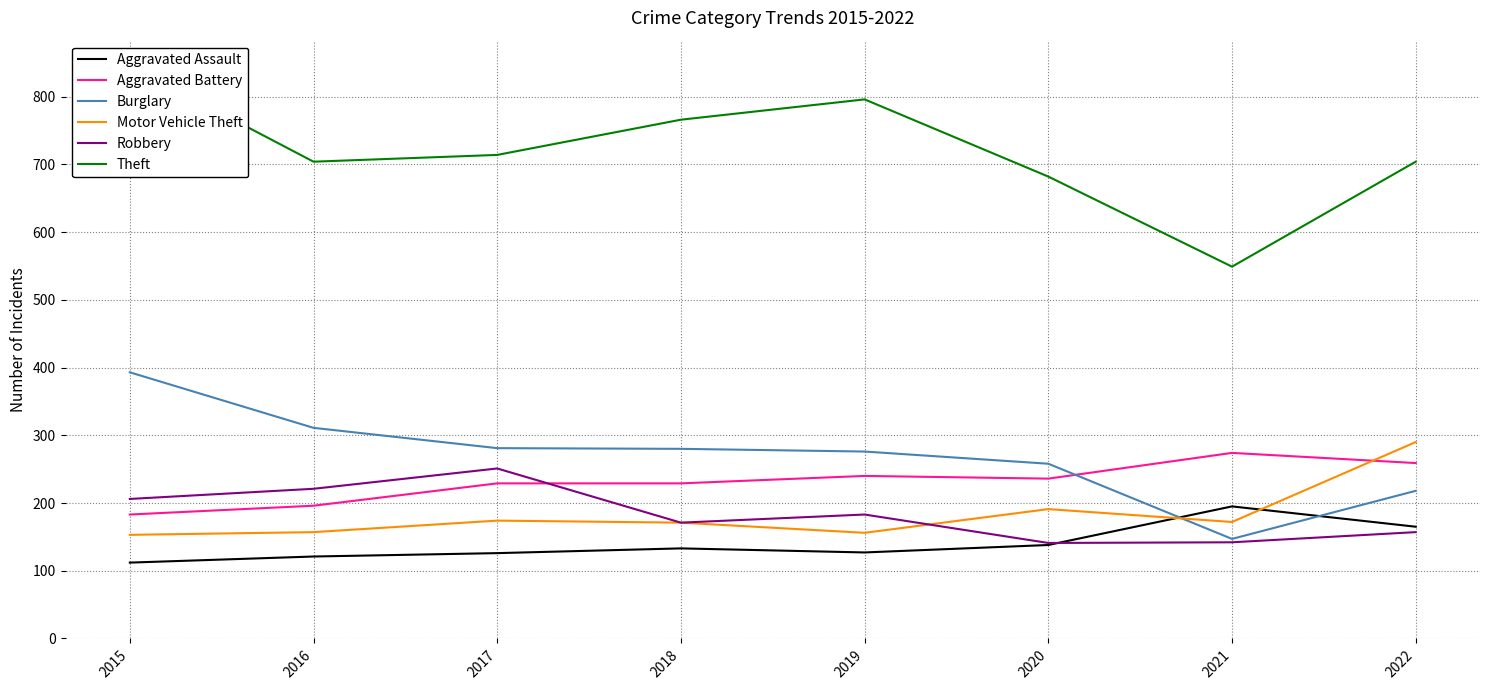

What is the difference between the second highest and minimum values in the Aggravated Battery series?

76